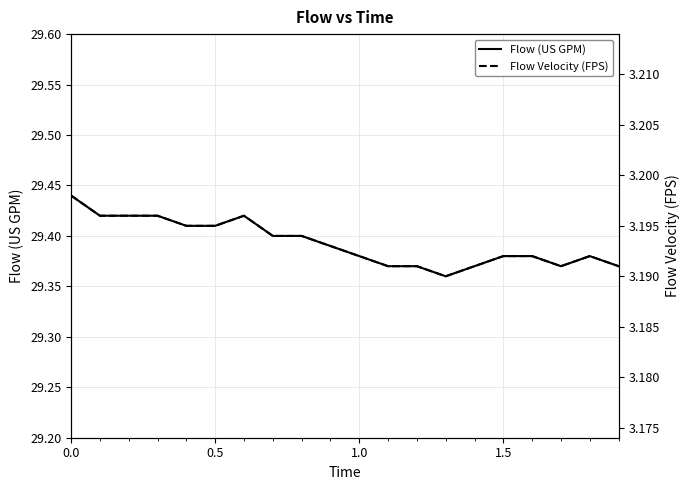

True or false: Flow (US GPM) and Flow Velocity (FPS) intersect in this chart.

False